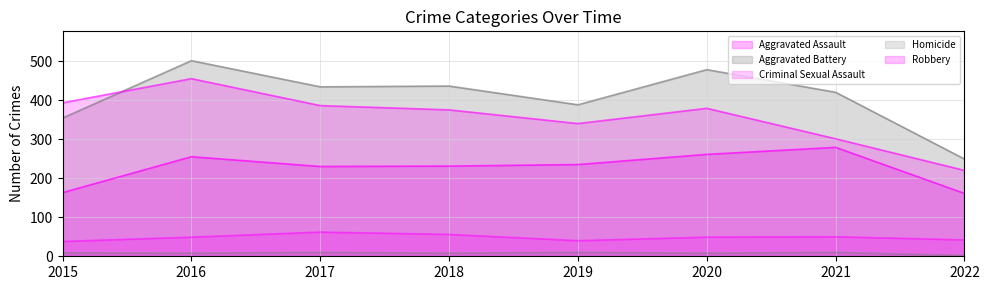

Reading left to right, list all the values displayed in this chart.

Aggravated Assault: 163	255	230	231	235	261	279	161
Aggravated Battery: 354	501	434	436	388	478	420	249
Criminal Sexual Assault: 38	49	62	56	40	49	50	42
Homicide: 9	8	10	8	10	8	10	2
Robbery: 393	455	386	375	340	379	301	220